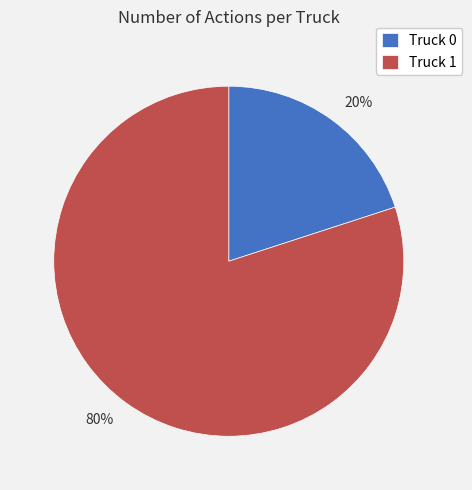

The Truck 0 slice represents 20% of the pie. True or false?

True